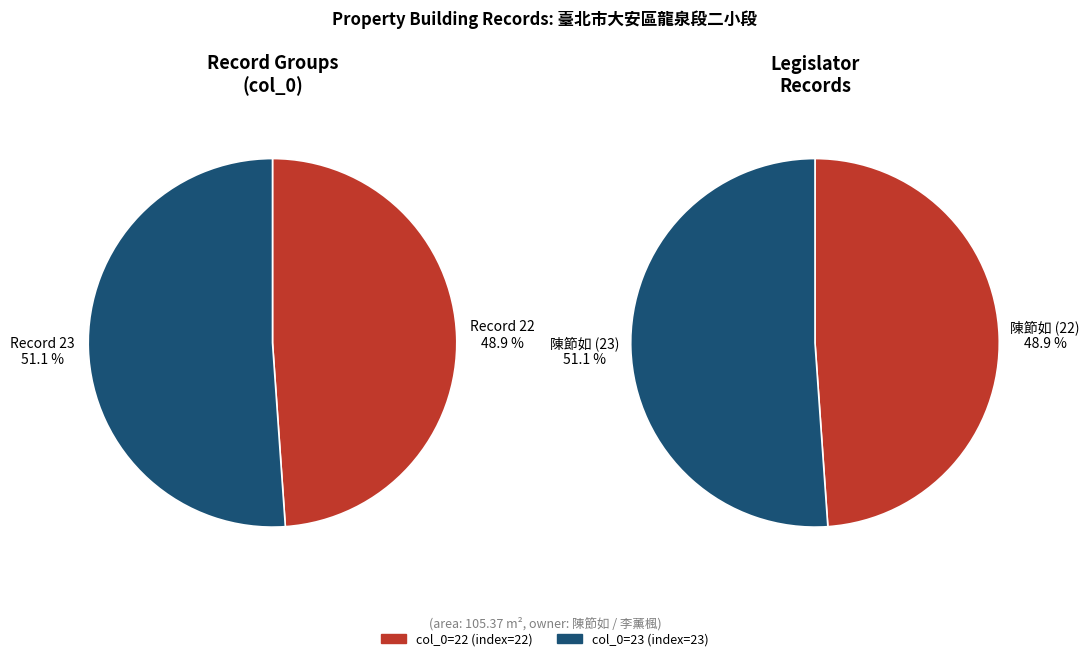

To the nearest percent, what is the difference between the 22 and 23 slice percentages?

2%